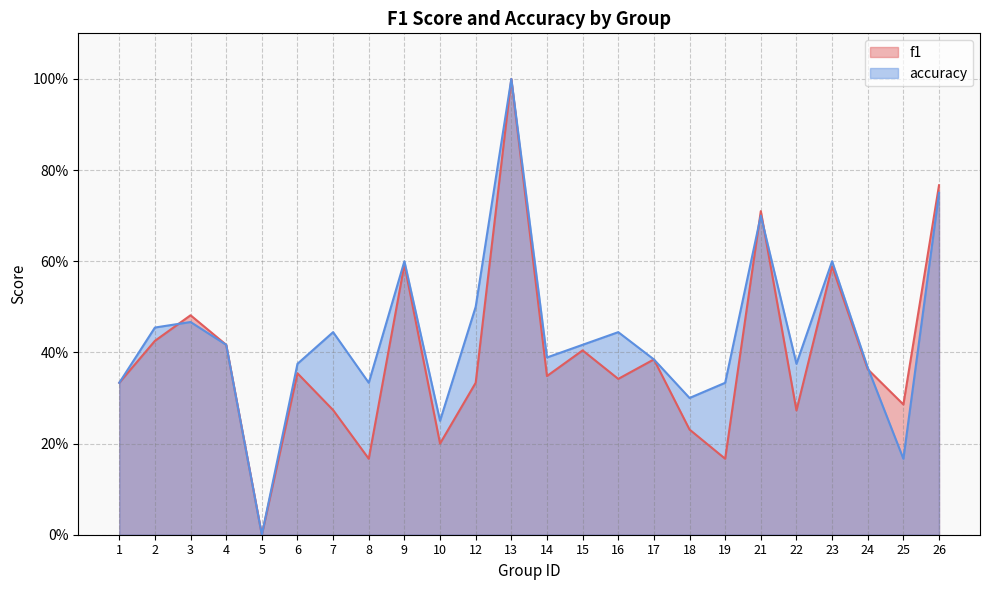

The accuracy series shows 0.4 at 22. True or false?

True